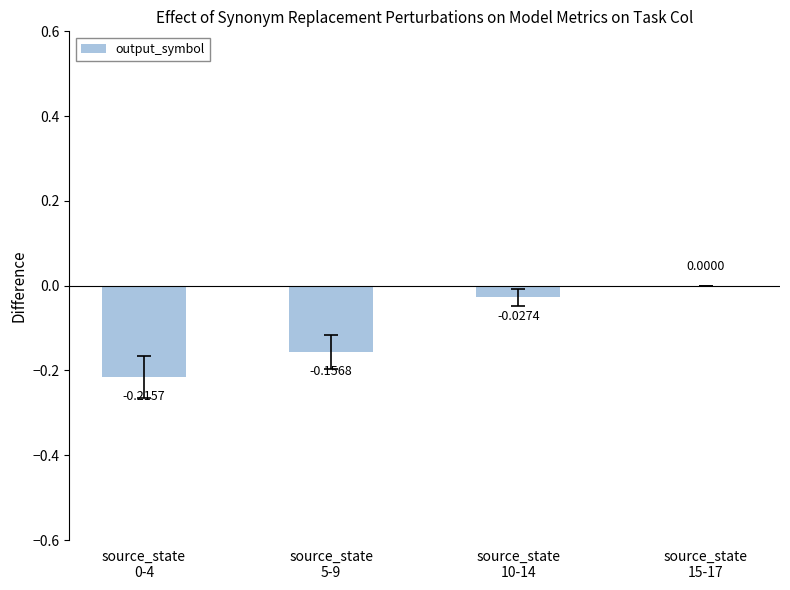

Are the bars horizontal?

No